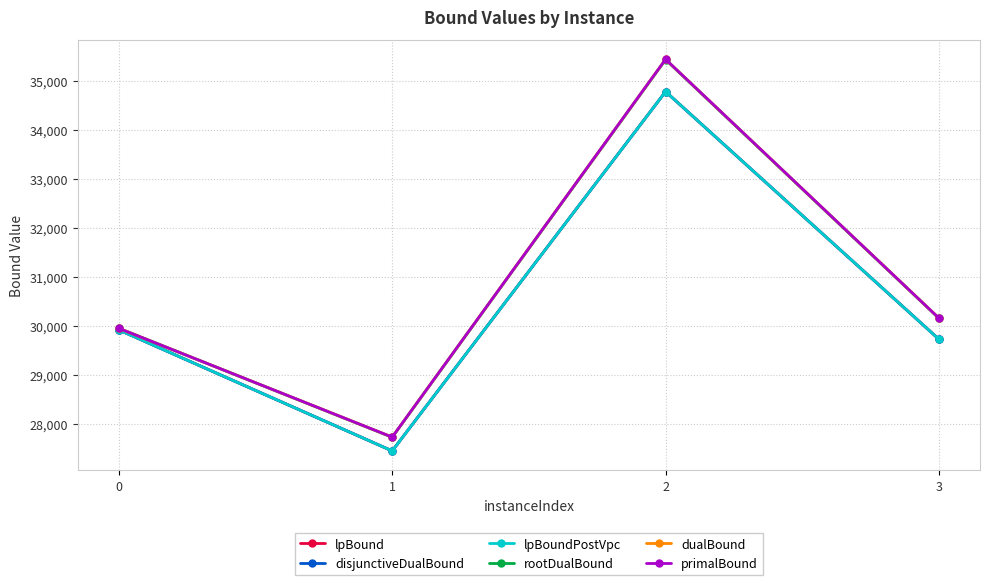

Which series has the largest total across all categories?

primalBound